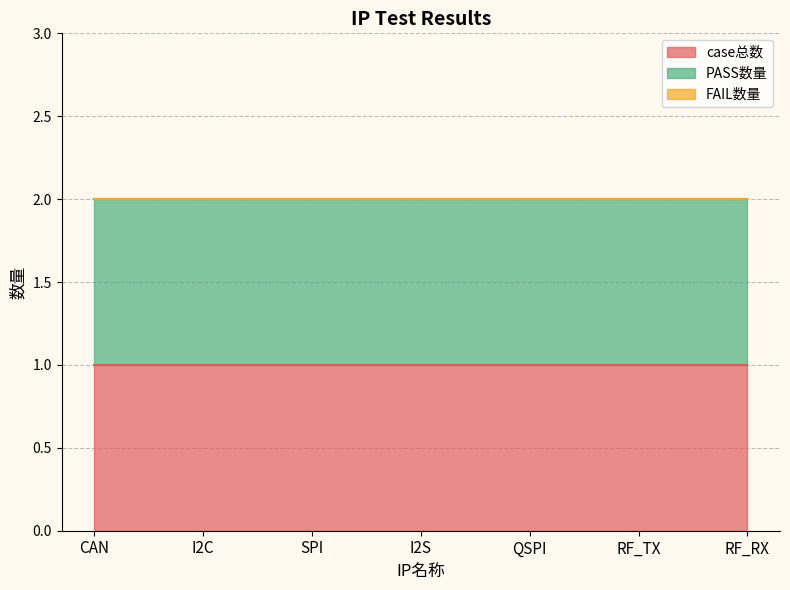

True or false: case总数 has a value of 1 at RF_TX.

True